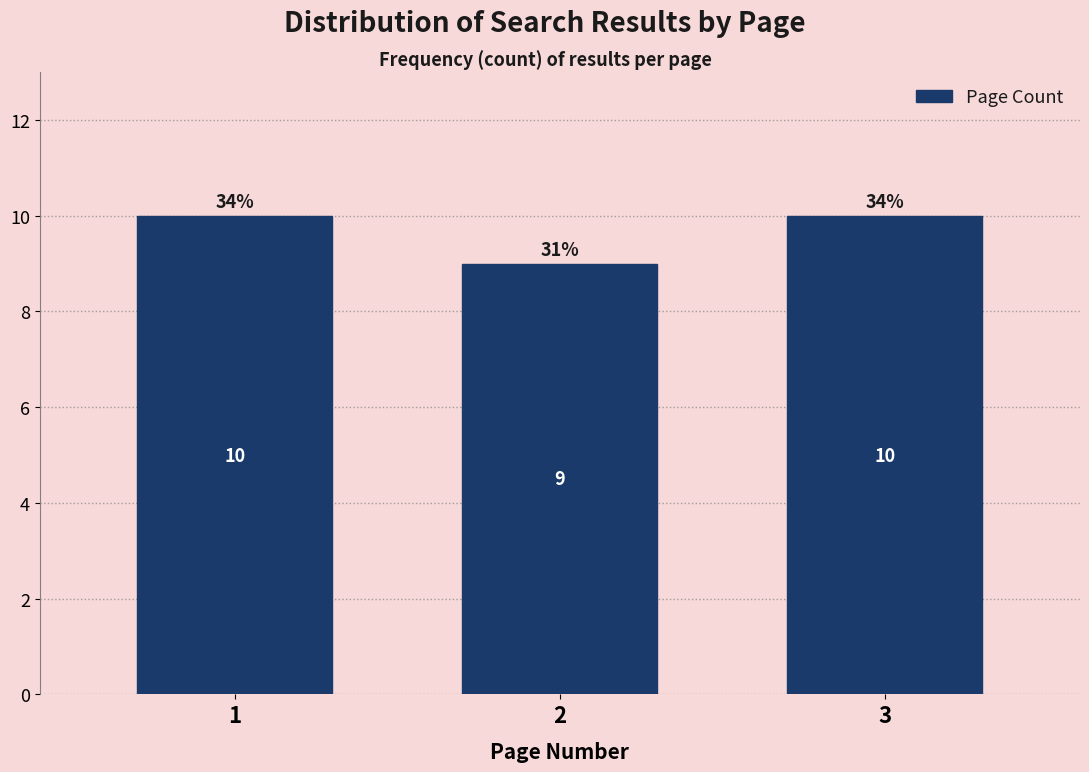

Reading right to left, transcribe all the data shown in this chart.

3=10	2=9	1=10